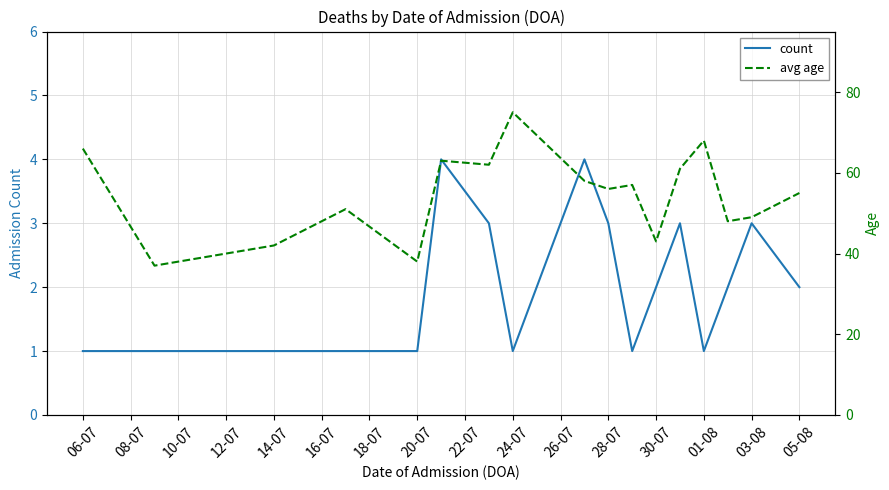

List the series in order of their overall mean, highest first.

avg age, count